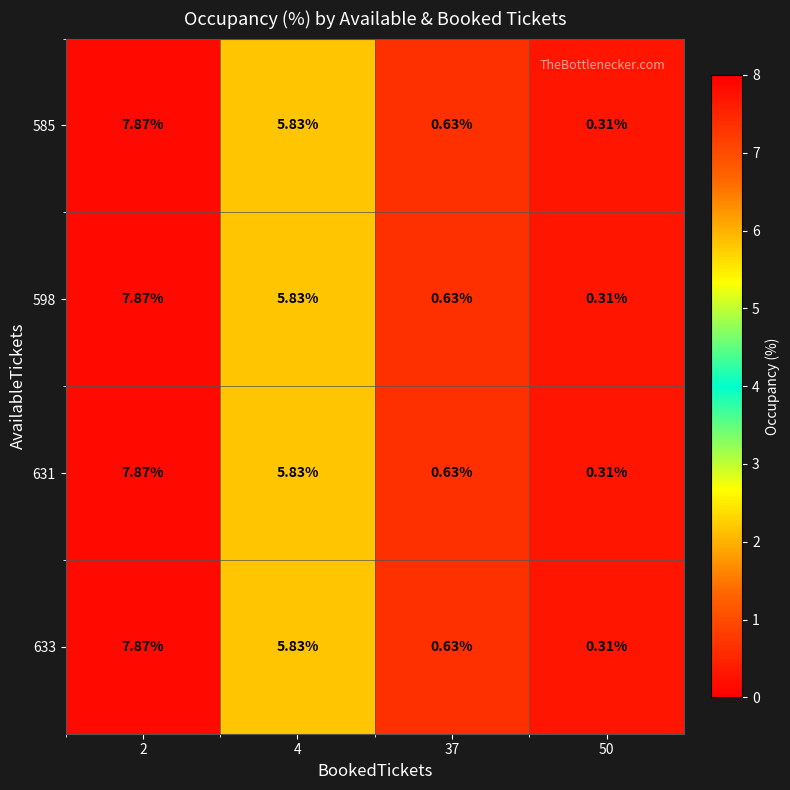

Which category has the lowest value across all series?

50